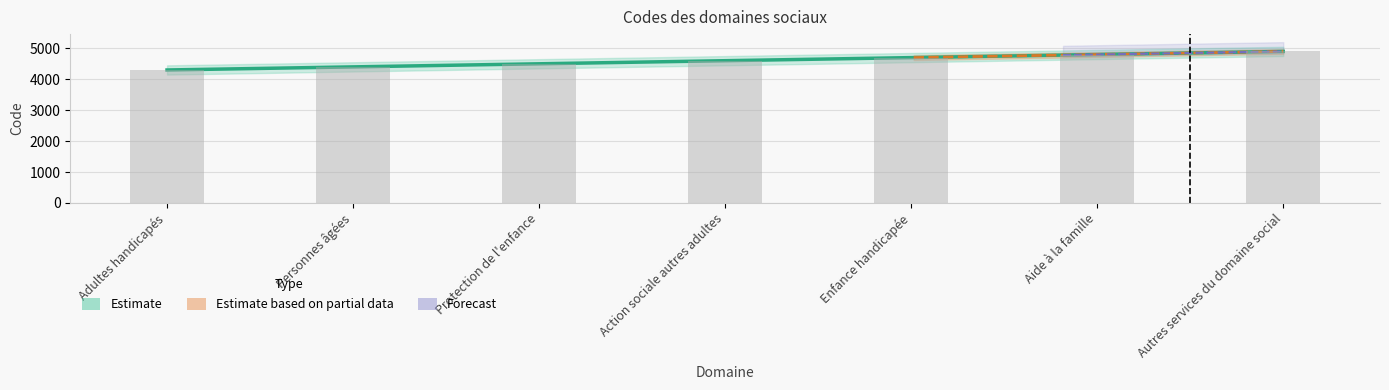

What is the average value?

4600